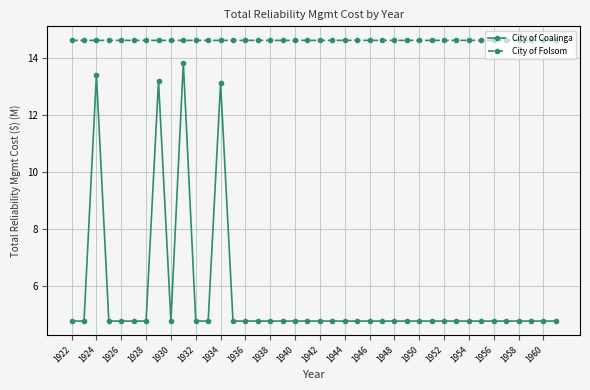

How many distinct data groups are displayed?

2